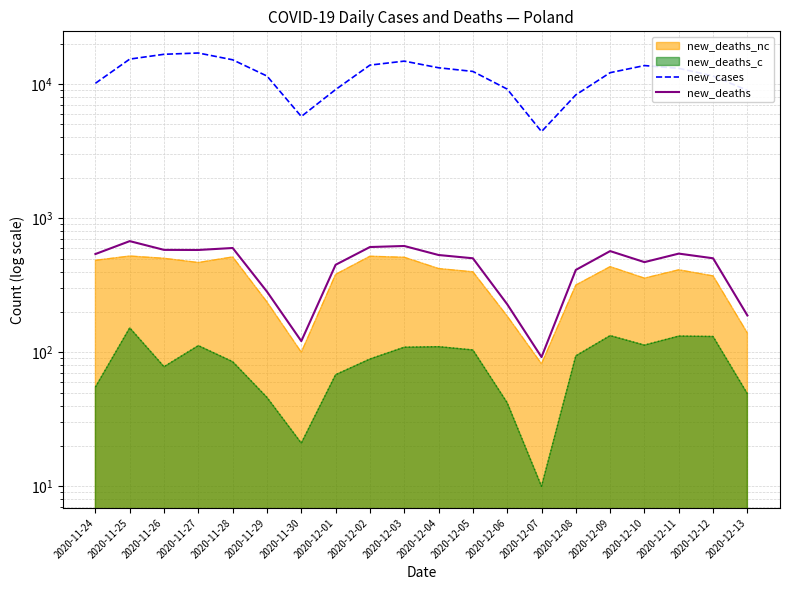

Between 2020-12-05 and 2020-12-11, which series saw the biggest shift?

new_cases